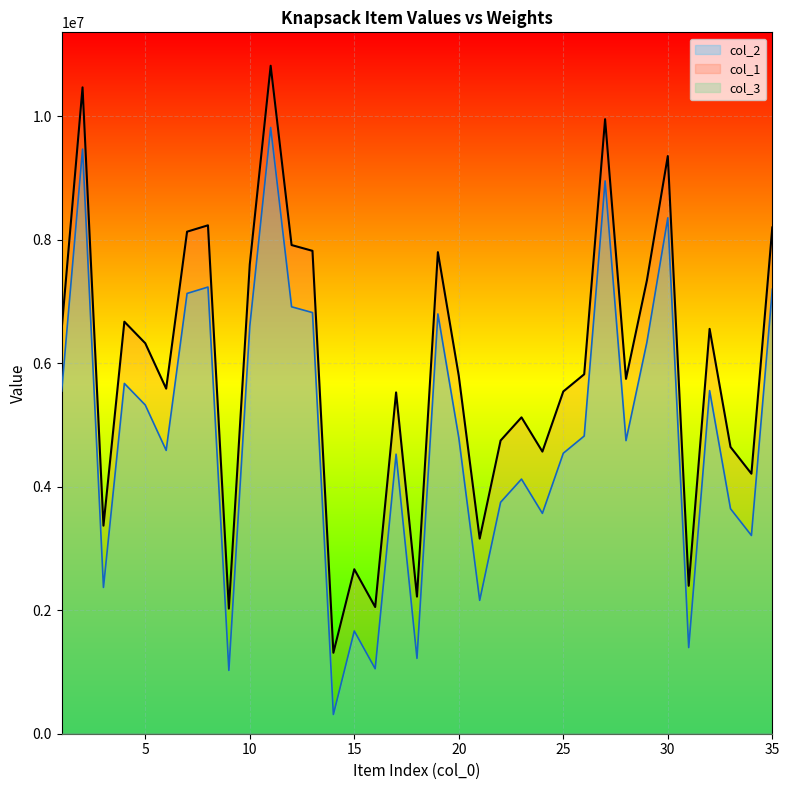

Where is the first local minimum for col_2?

3